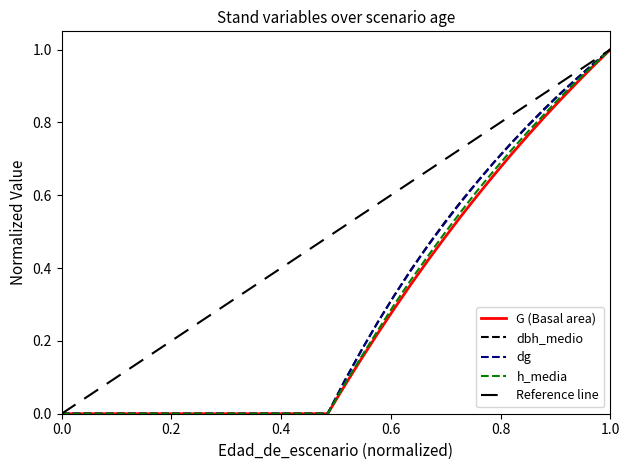

What is the sum of all h_media values?

9.9